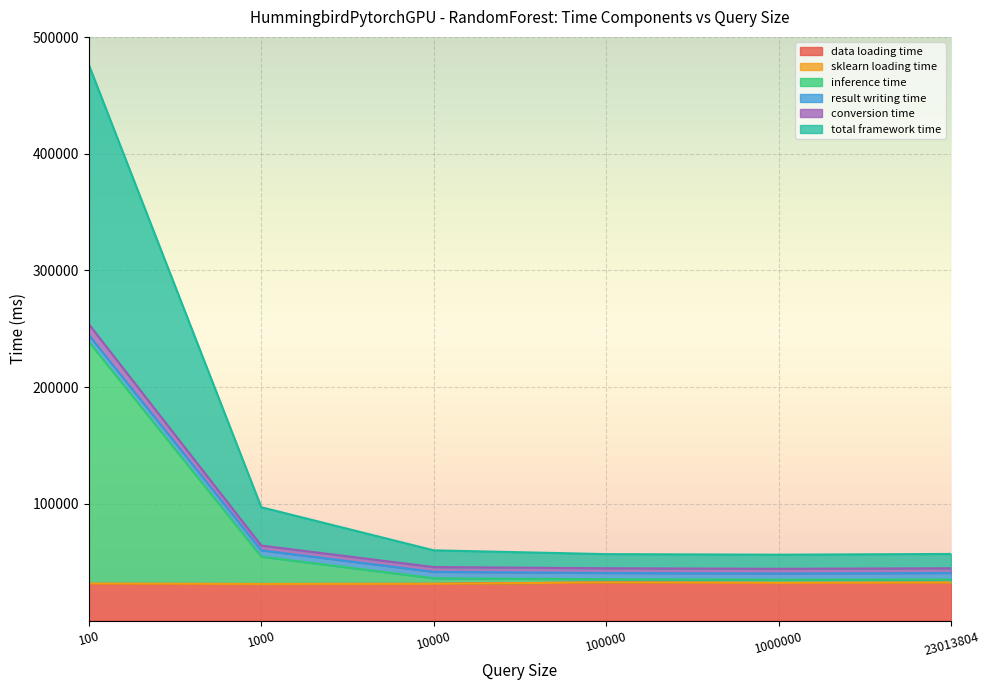

At how many categories does at least one series exceed 373462?

1